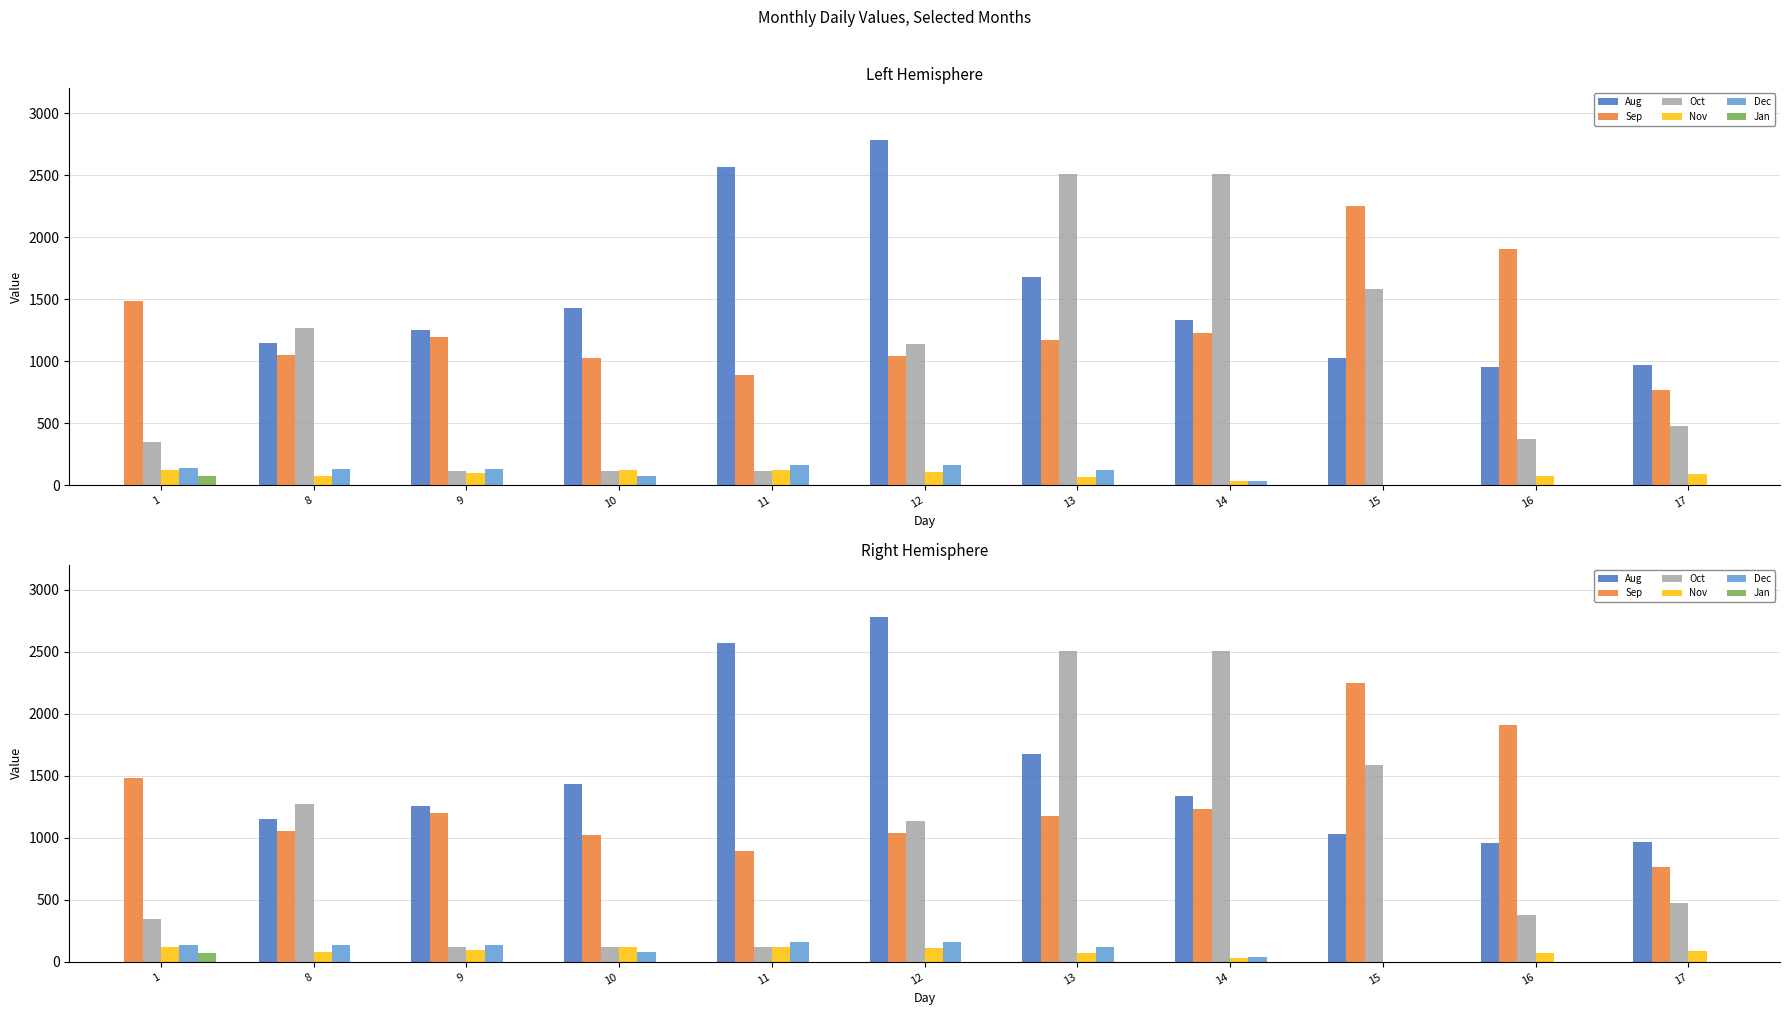

Reading left to right, extract all data points from this chart.

Aug: 0.0	1148.9	1253.0	1430.7	2568.0	2782.9	1676.4	1334.6	1027.2	955.5	969.2
Sep: 1483.9	1054.7	1199.7	1025.4	891.2	1039.0	1173.7	1230.0	2251.0	1905.2	764.7
Oct: 348.0	1269.0	119.0	119.0	119.0	1137.0	2509.0	2509.0	1586.0	374.0	478.0
Nov: 123.0	76.0	99.0	123.0	123.0	111.0	70.0	35.0	0.0	75.5	91.2
Dec: 136.4	132.0	132.0	78.0	160.7	160.7	123.7	39.0	0.0	0.0	0.0
Jan: 73.6	0.0	0.0	0.0	0.0	0.0	0.0	0.0	0.0	0.0	0.0